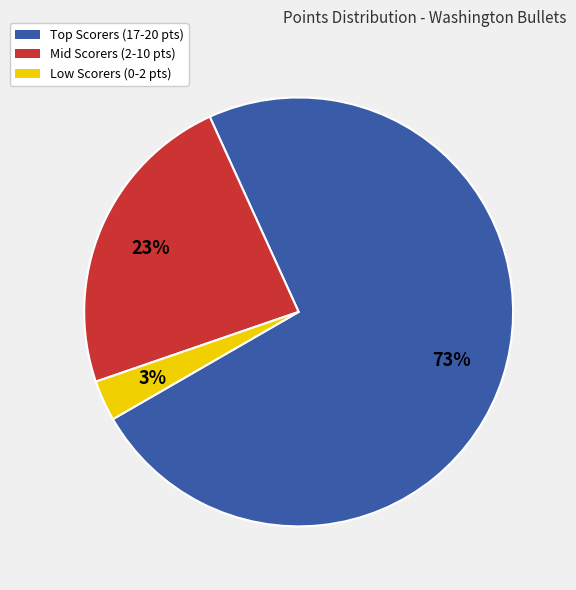

Is there a majority slice in this chart?

Yes